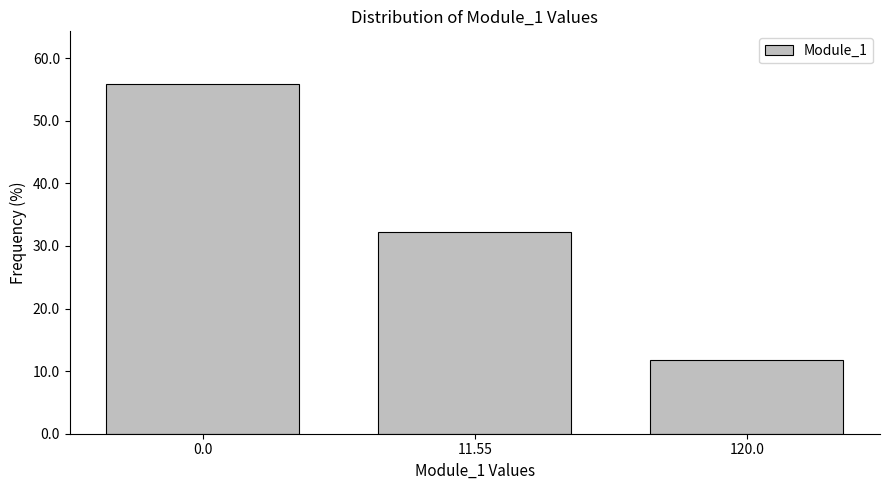

Reading right to left, list all the values displayed in this chart.

120.0=11.8	11.55=32.3	0.0=55.9